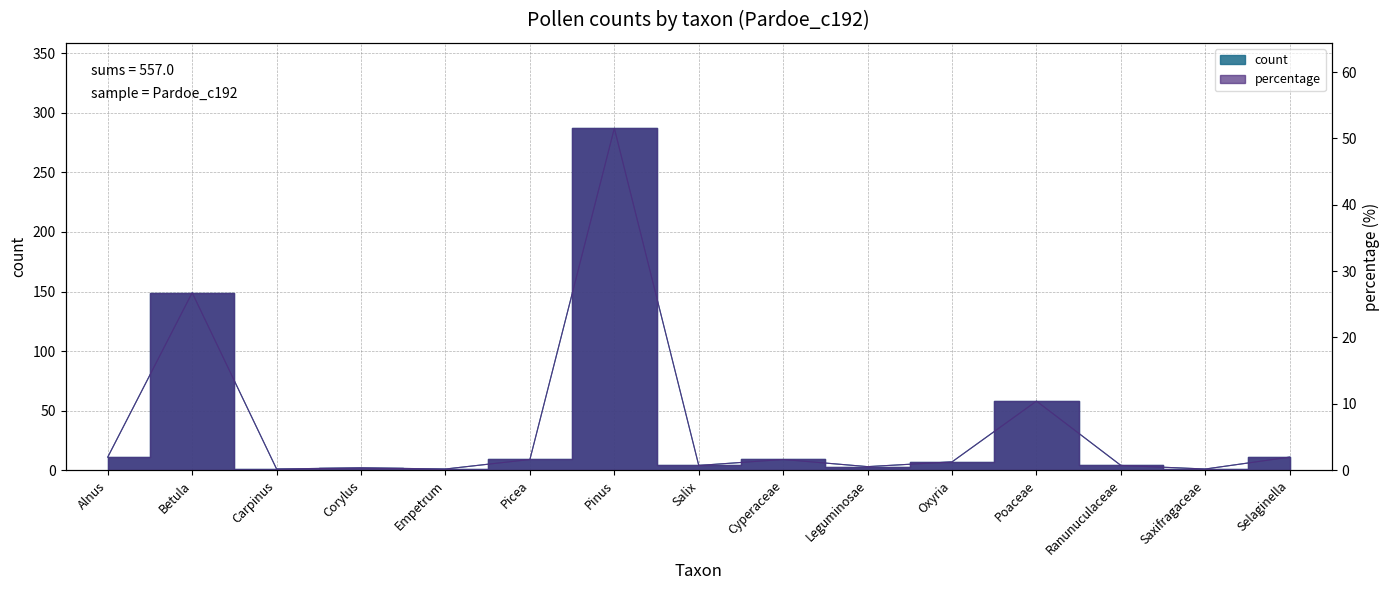

What is the sum of all percentage values?

100.0